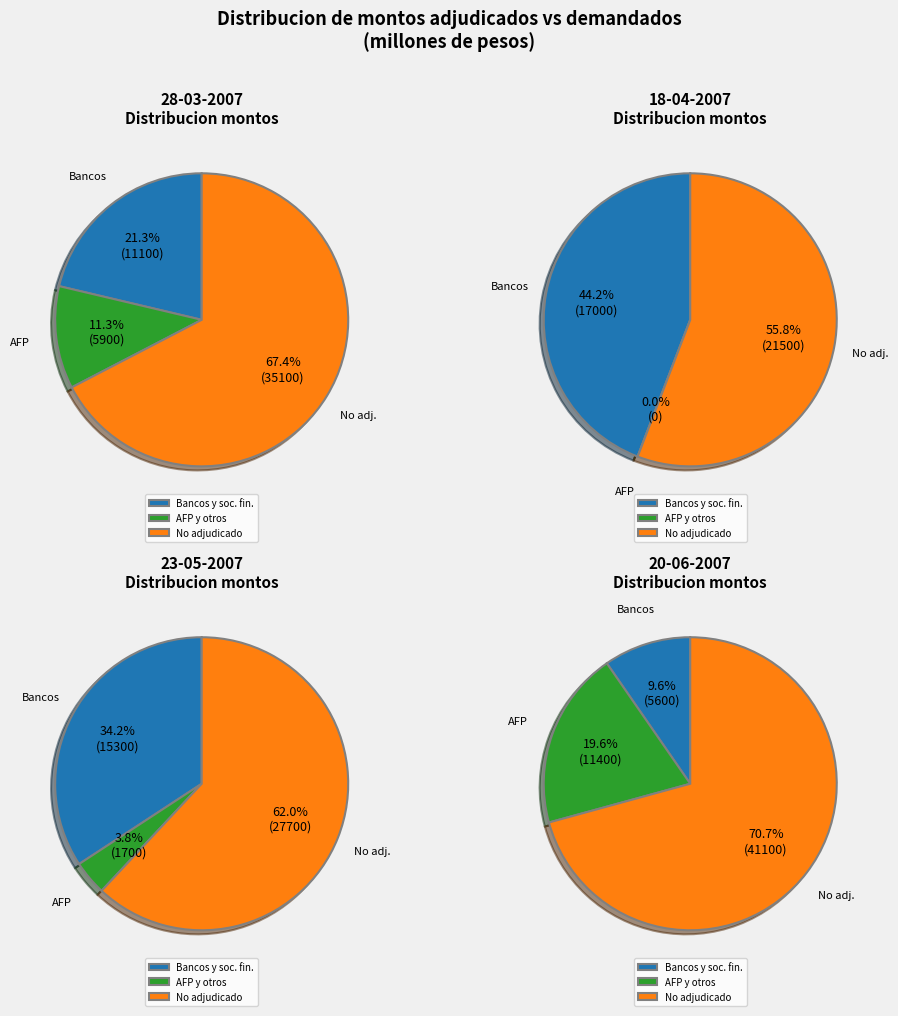

What is the smallest slice in the pie chart?

18-04-2007